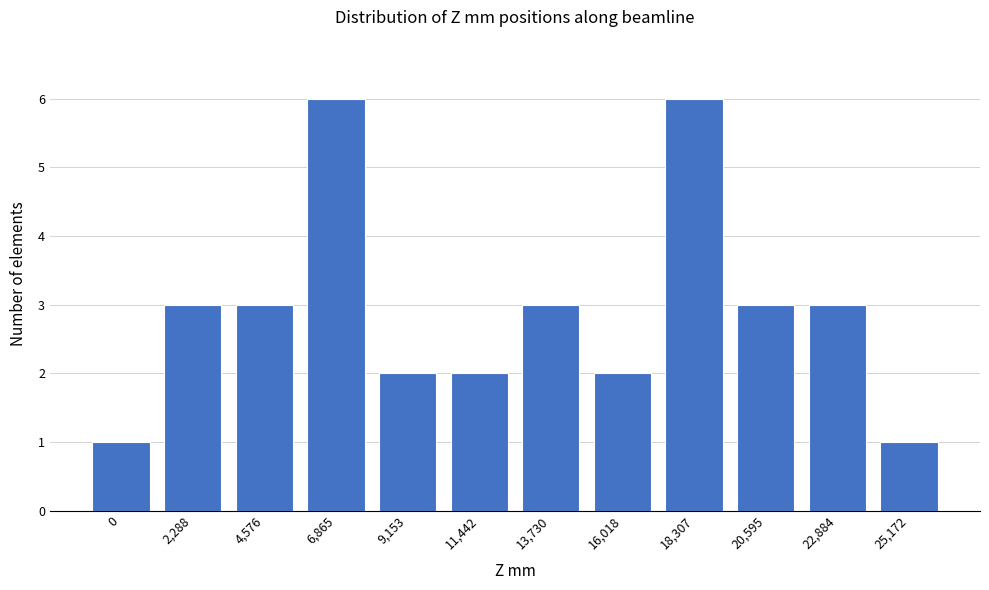

Reading right to left, transcribe all the data shown in this chart.

1	3	3	6	2	3	2	2	6	3	3	1